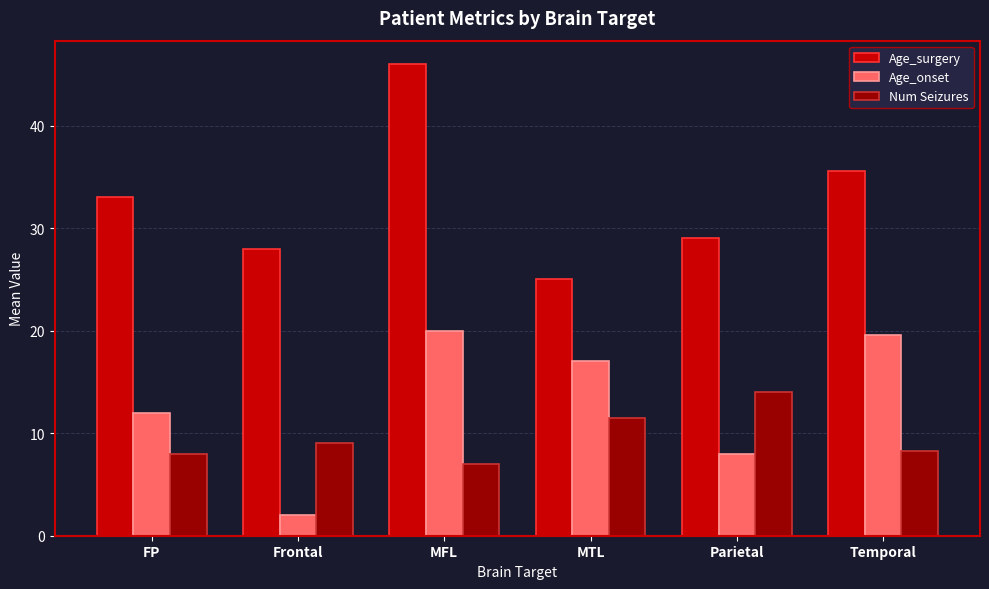

Is it true that Age_onset equals 29.6 at MTL?

False